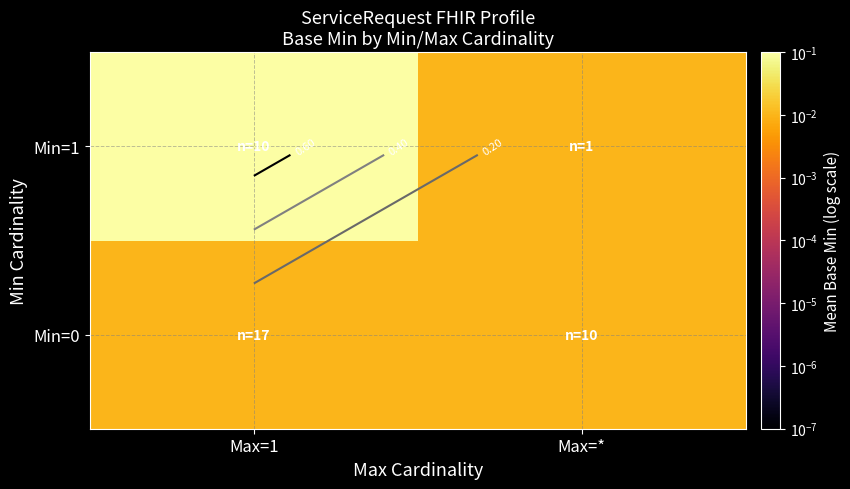

How many categories are shown in the chart?

2